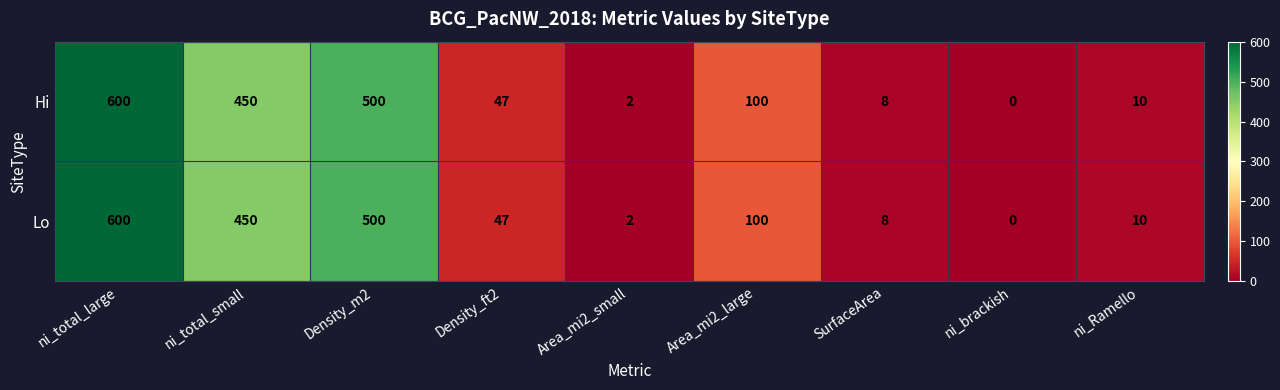

Is it true that Lo equals 618 at ni_total_small?

False